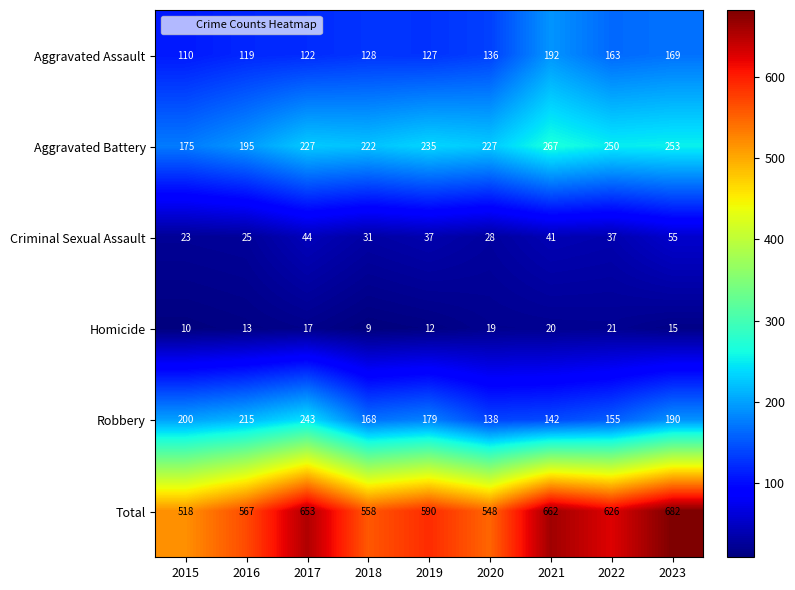

What is the sum of the Robbery values at 2023 and 2020?

328